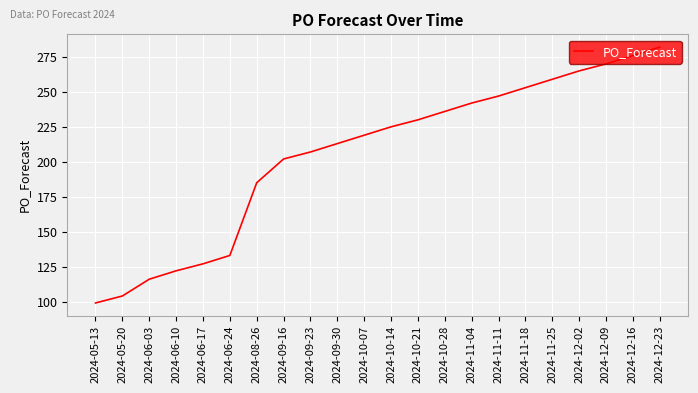

What position from the right is 2024-06-24?

17